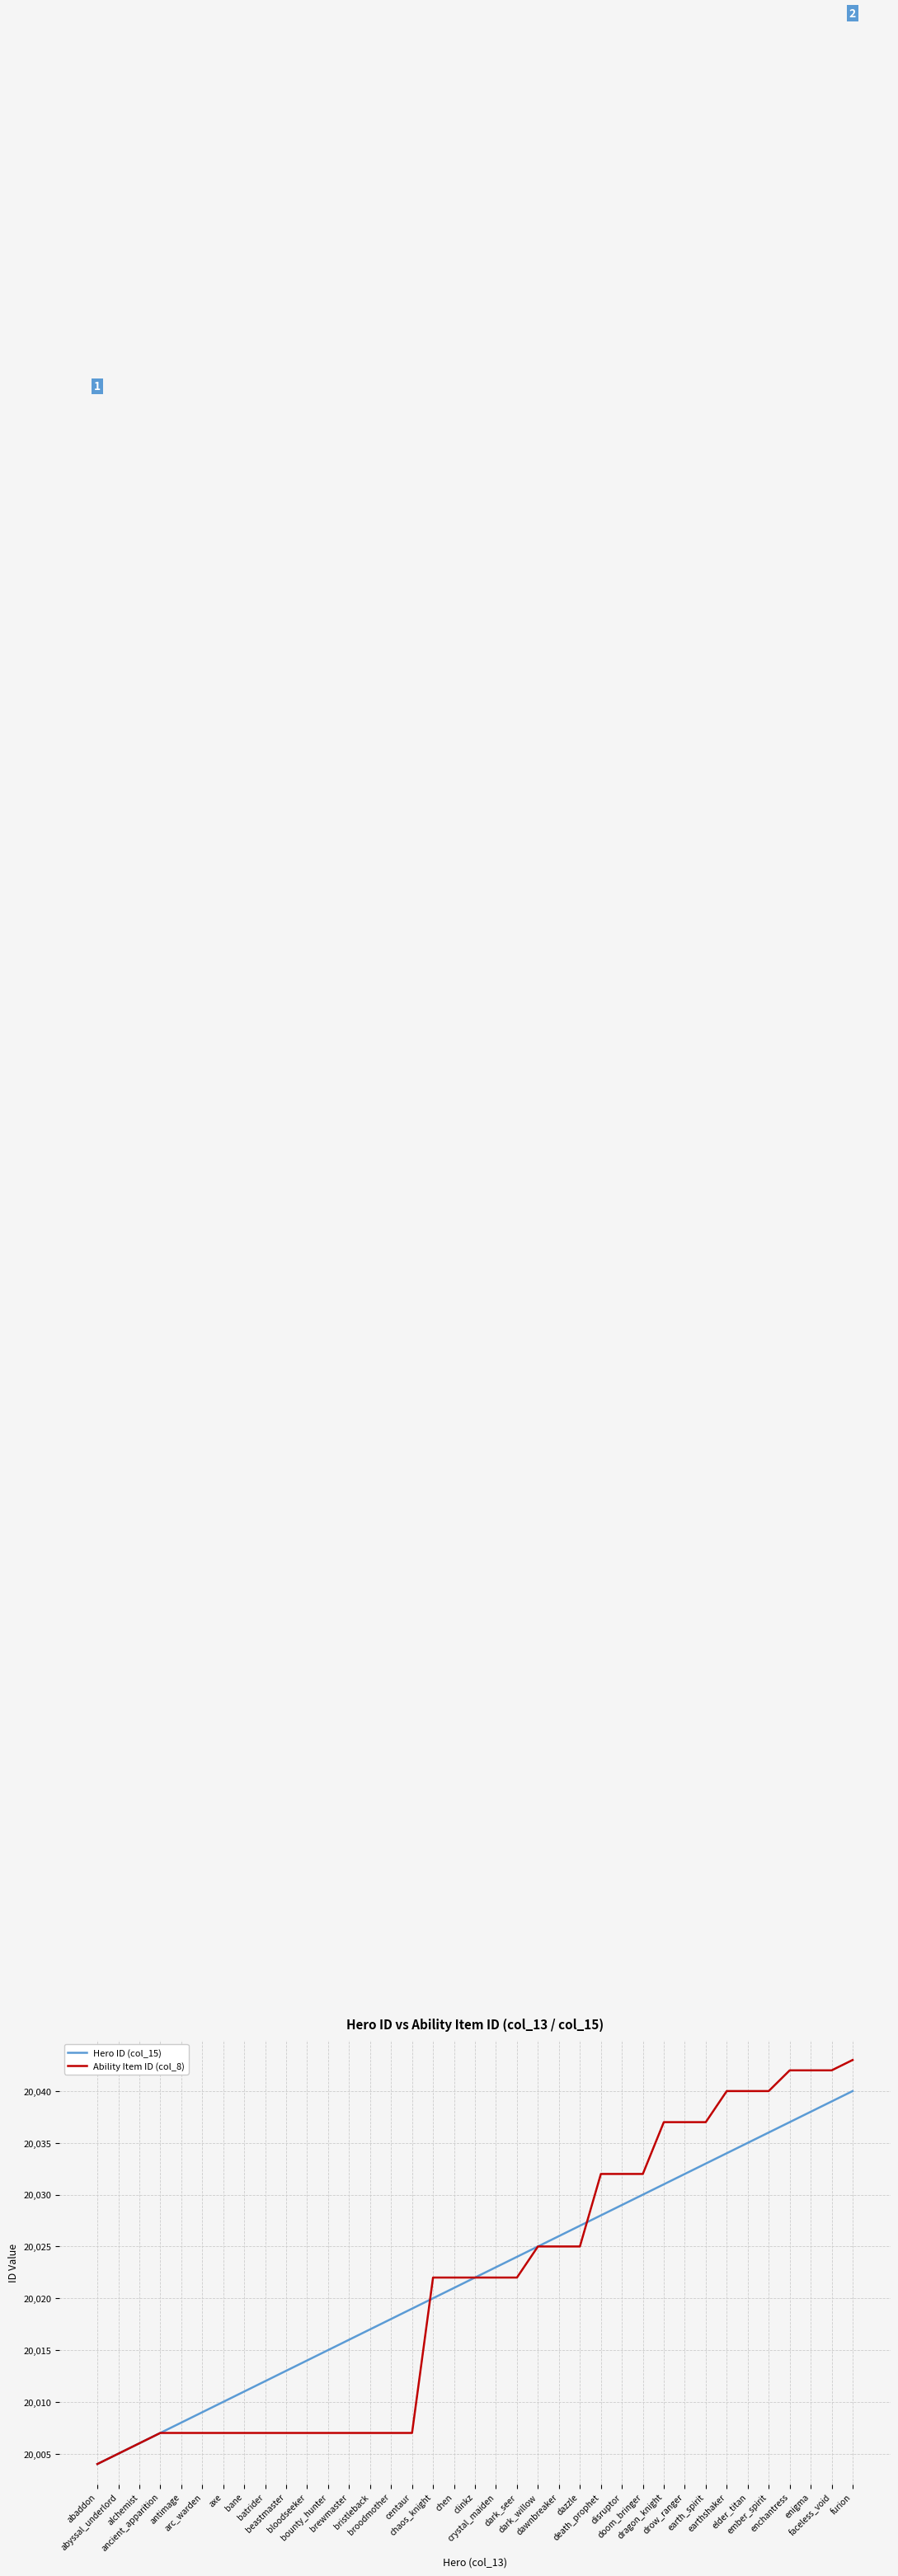

What is the total value across all series at centaur?

40026